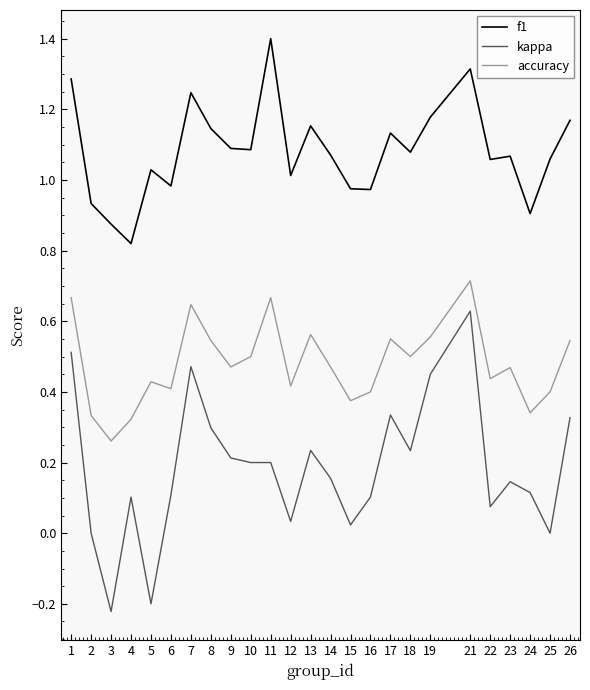

Rank the series by their maximum value, from highest to lowest.

f1, accuracy, kappa